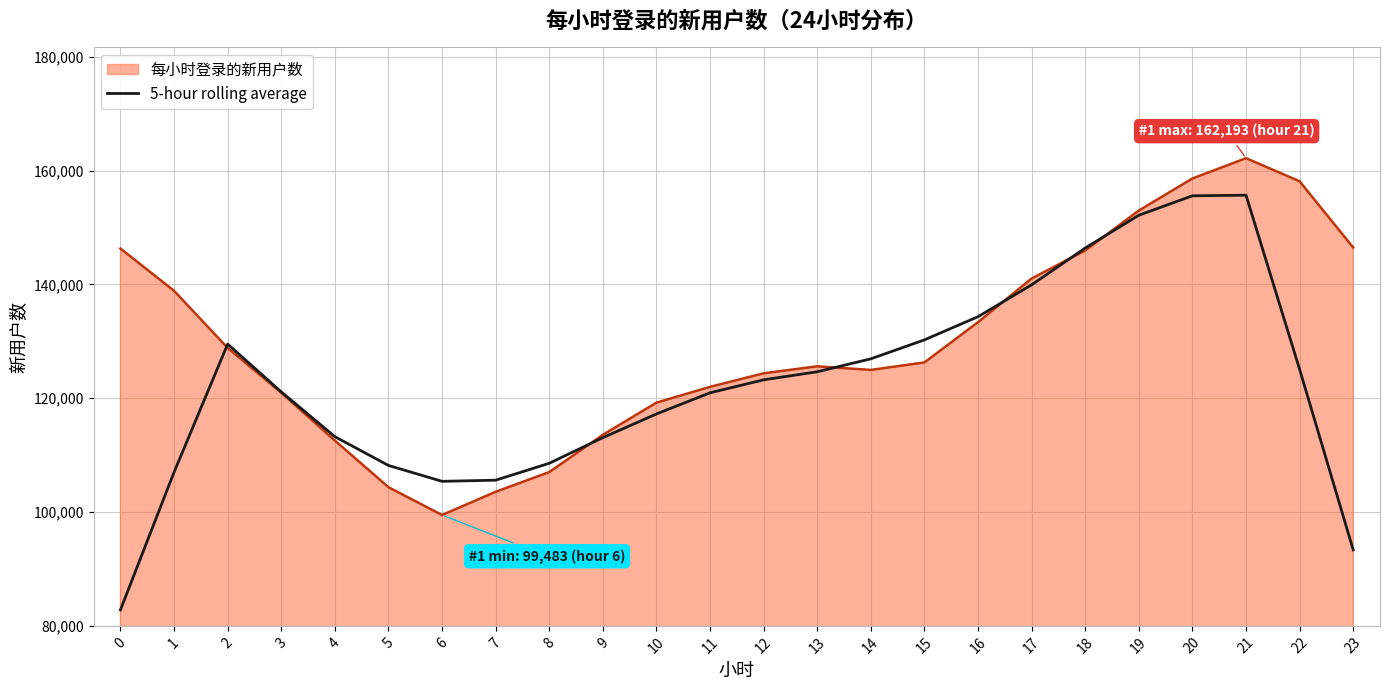

How many categories are shown in the chart?

24